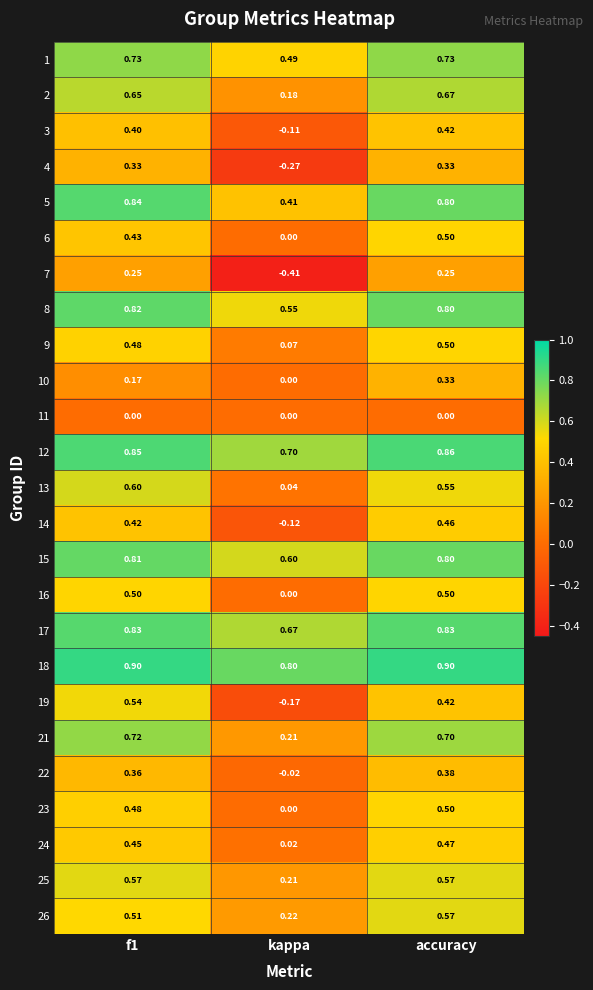

At which label does 24 reach its minimum?

kappa